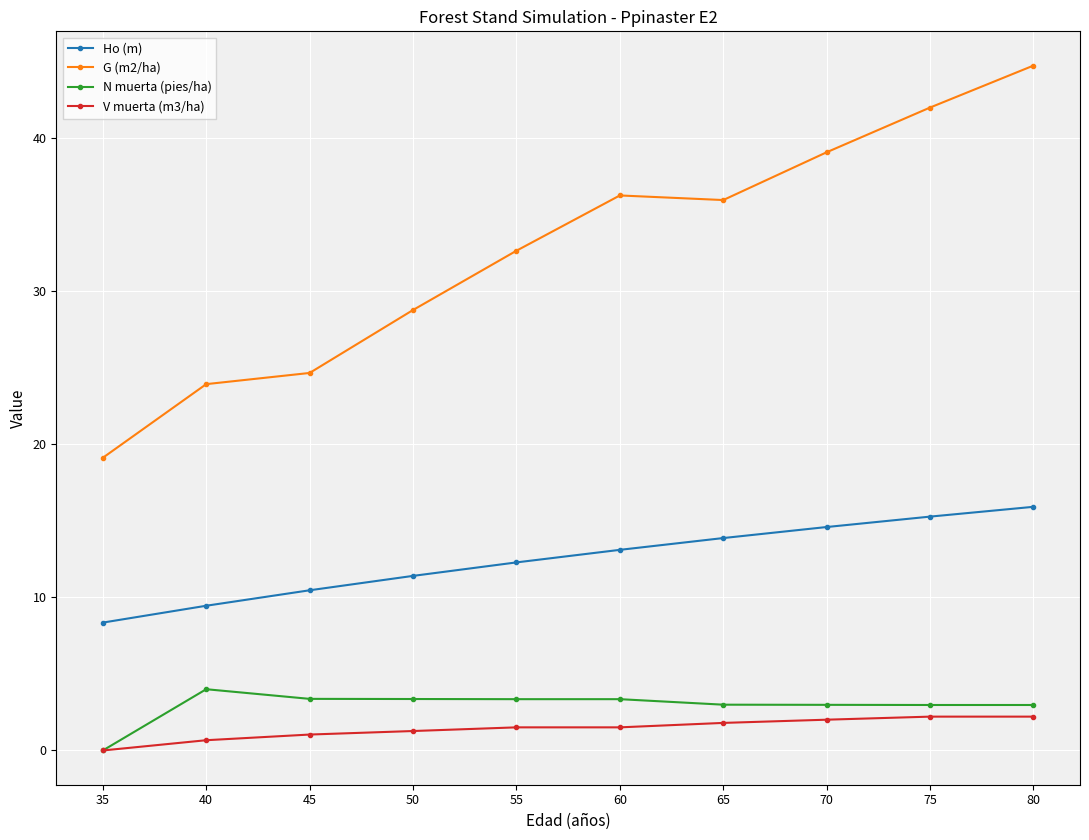

Is it true that G (m2/ha) equals 44.9 at 50?

False